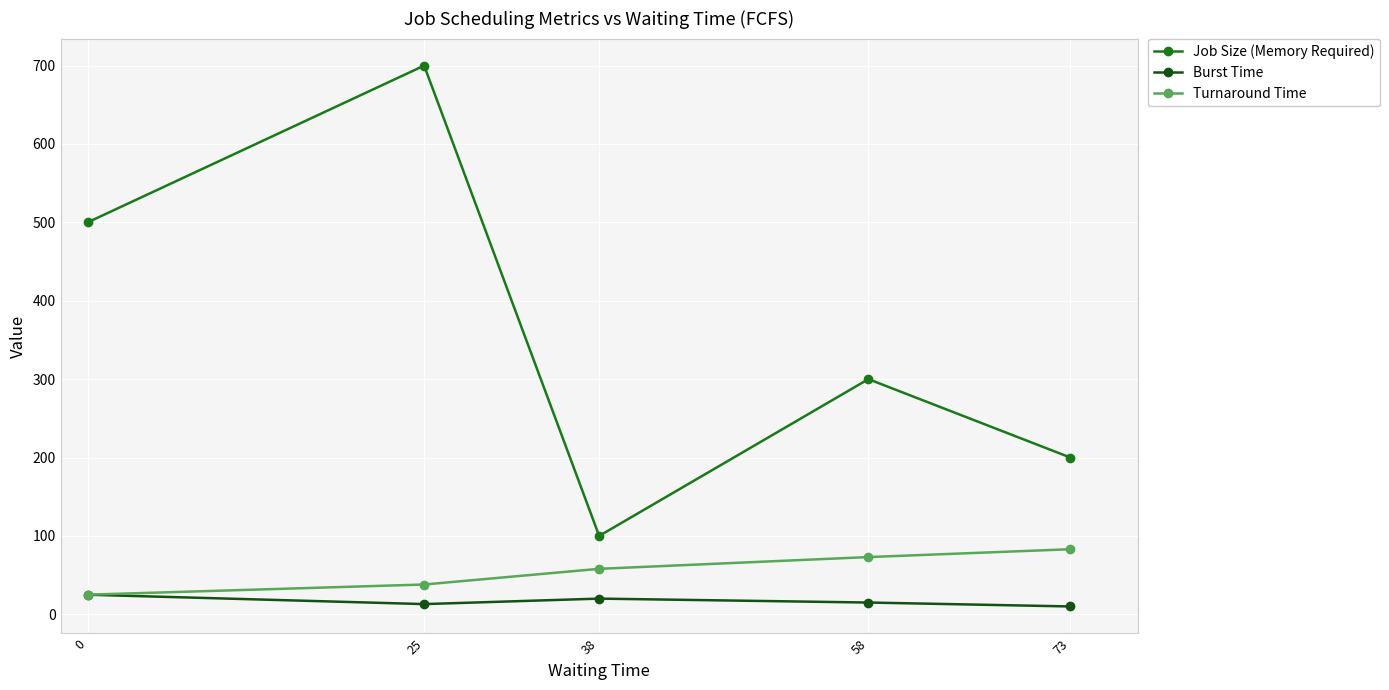

Count the number of categories in the chart.

5